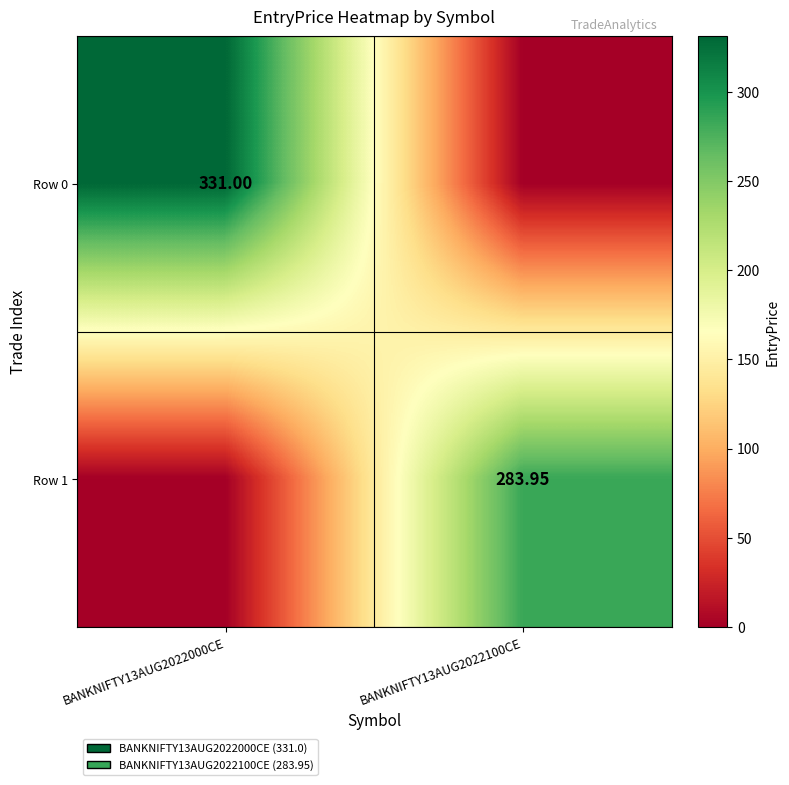

Is the value of Row 0 at BANKNIFTY13AUG2022000CE greater than the value of Row 1 at BANKNIFTY13AUG2022000CE?

Yes